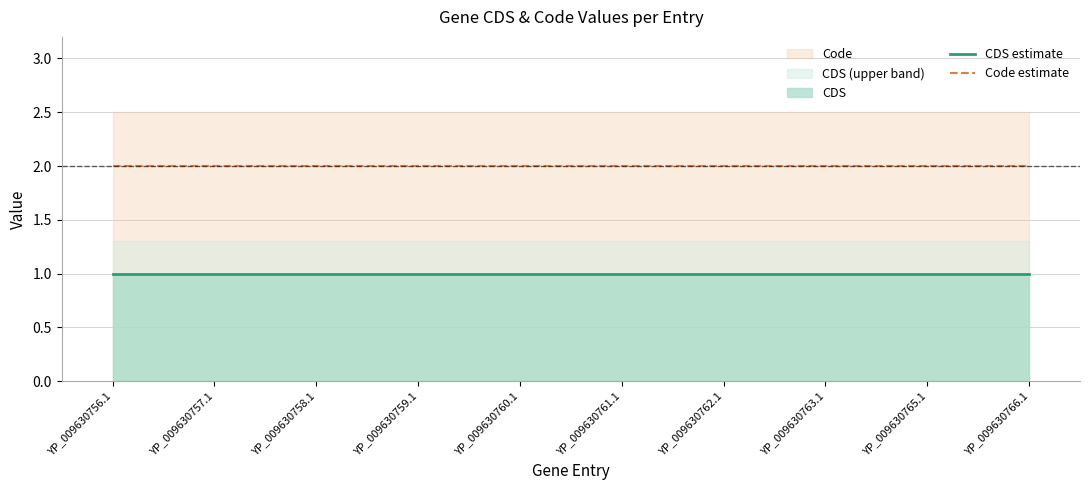

The CDS estimate series shows 1 at YP_009630758.1. True or false?

True